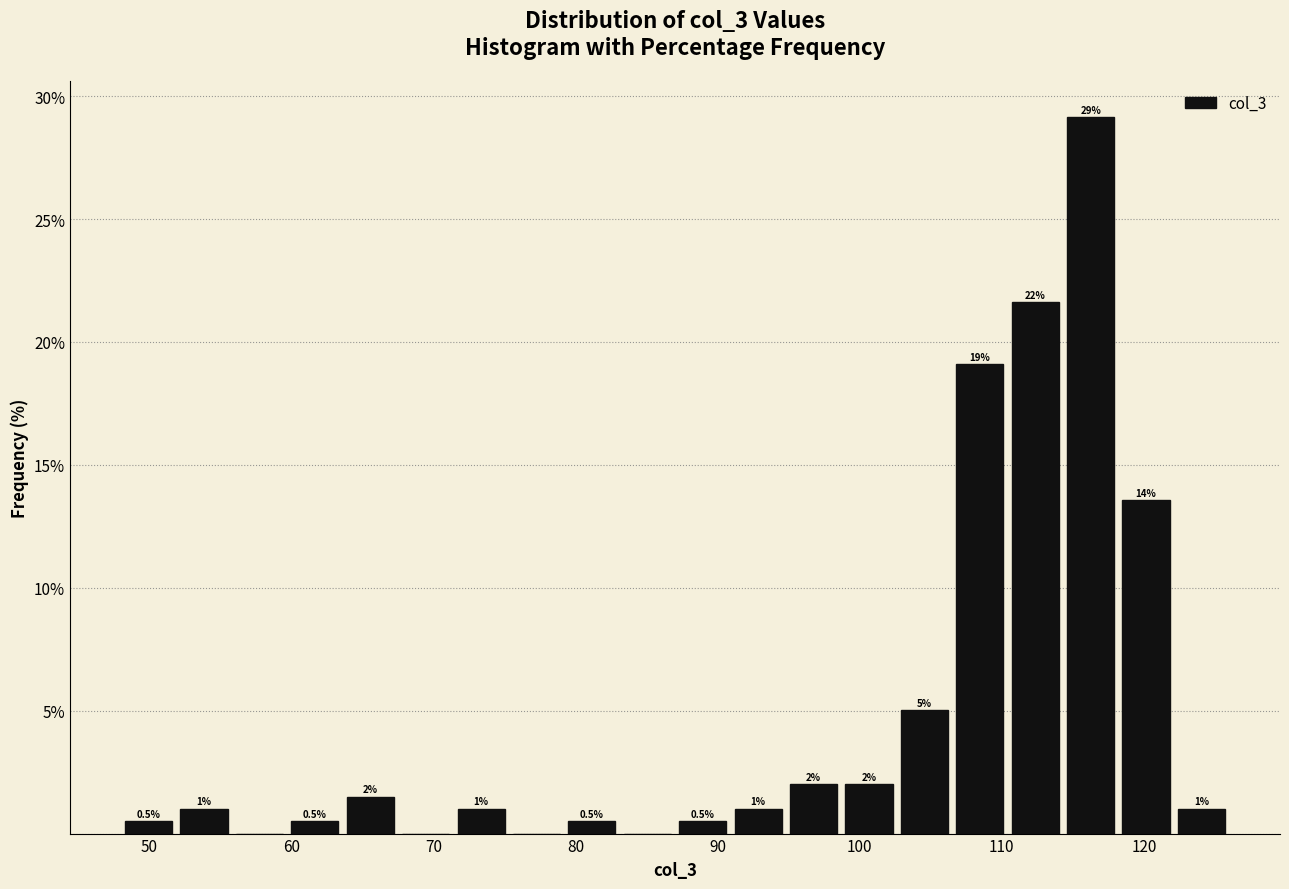

Read against the x-axis, roughly where is the centre of the tallest bar?

116